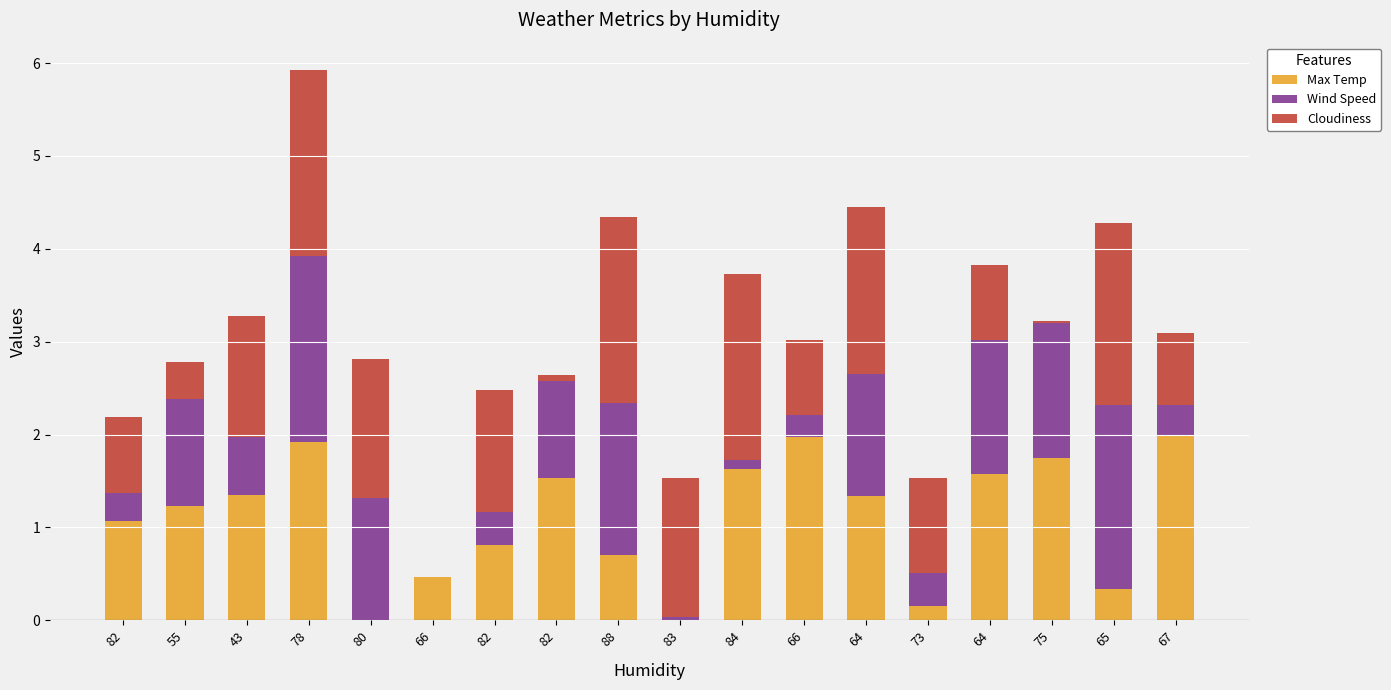

Are the bars grouped side by side (vs. stacked)?

No